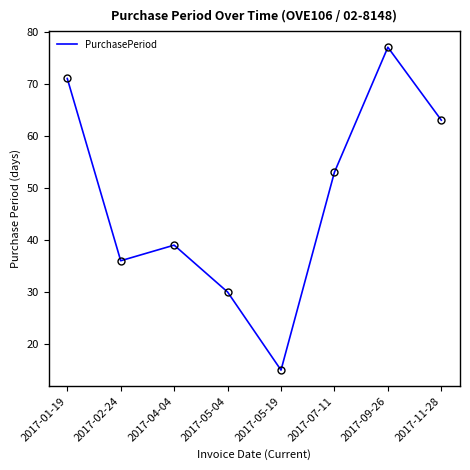

What position from the right is 2017-02-24?

7